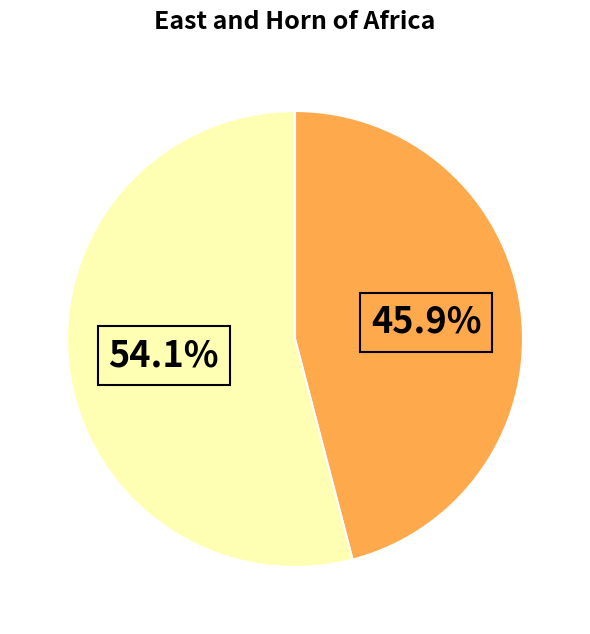

Between 45.9% and 54.1%, which is larger?

54.1%